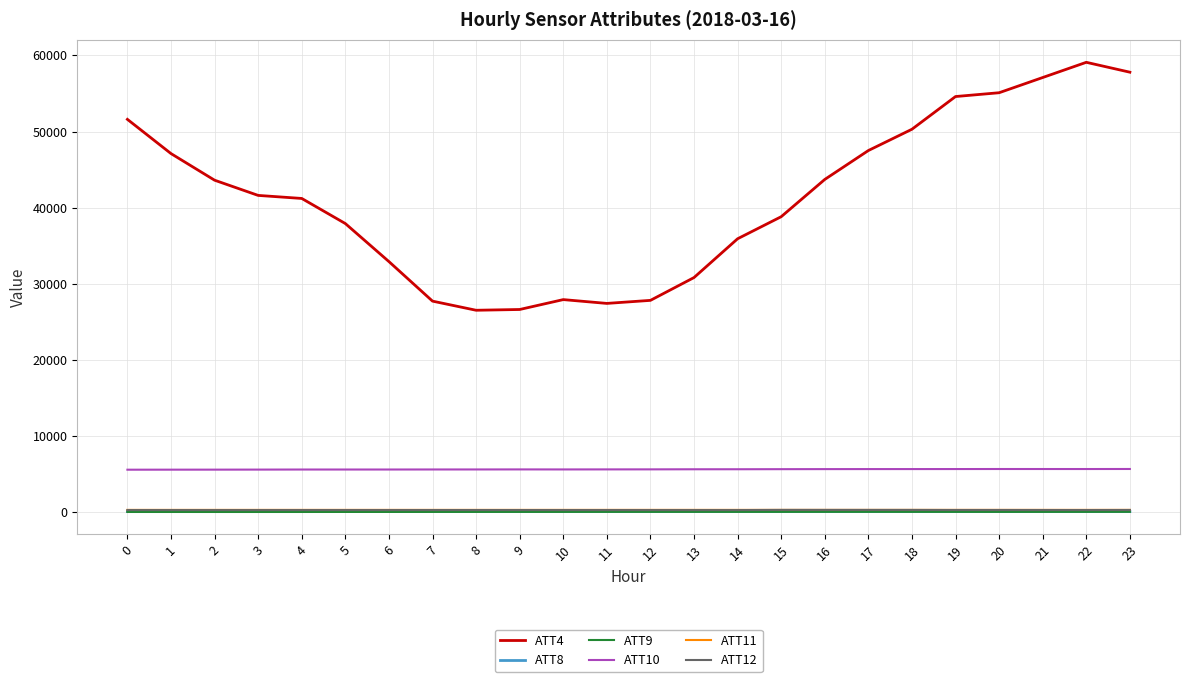

Is the value of ATT9 at 15 greater than the value of ATT10 at 4?

No